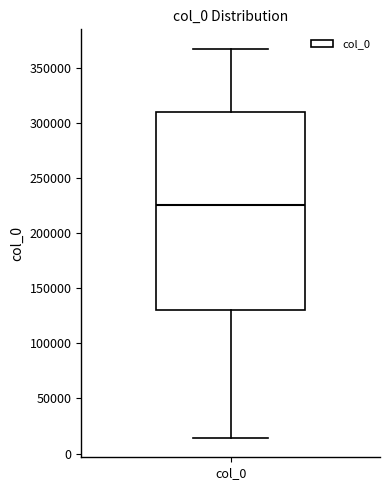

Where does the upper whisker of the box for col_0 end on the y-axis? The values are not printed on the chart, so give them approximately, as read against the axis.

365000